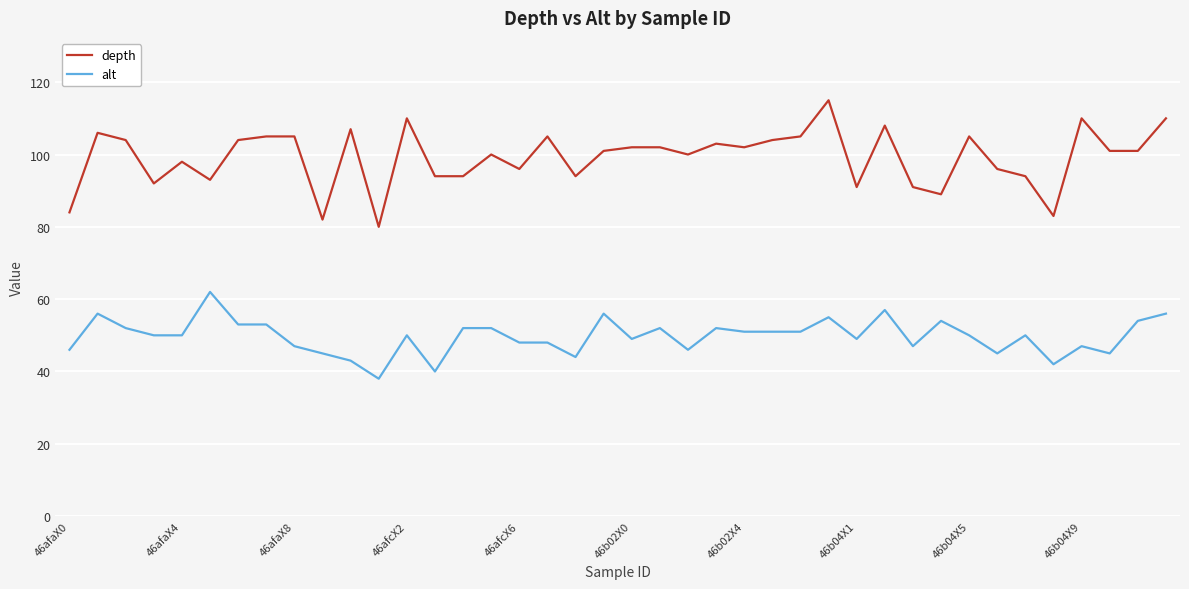

What is the difference between the maximum and minimum values in the alt series?

24